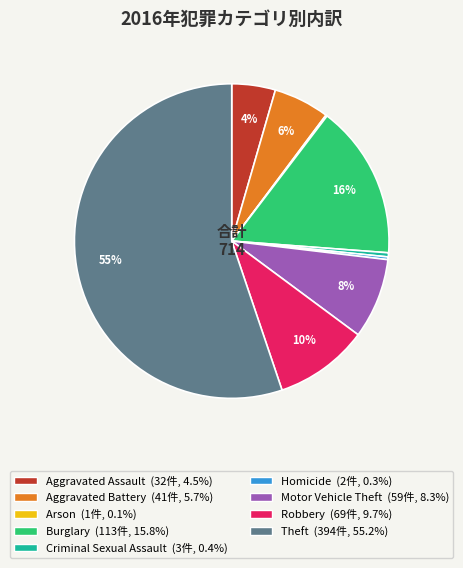

What percentage is the Robbery slice, to the nearest percent?

10%